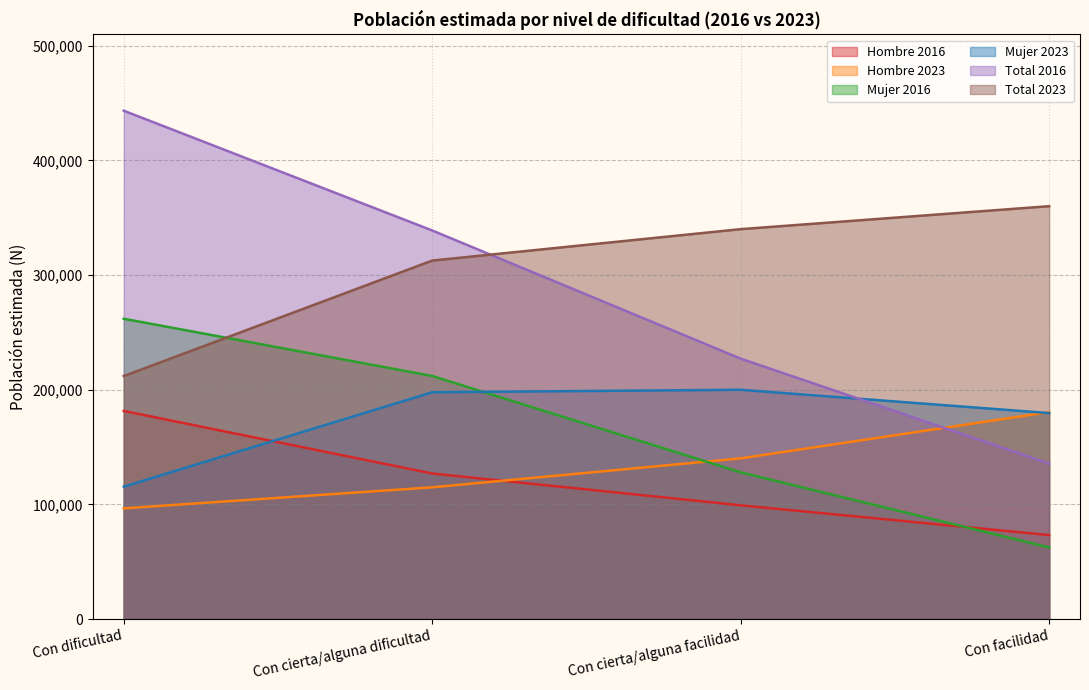

How many intersections are there between Mujer 2016 and Hombre 2023?

1